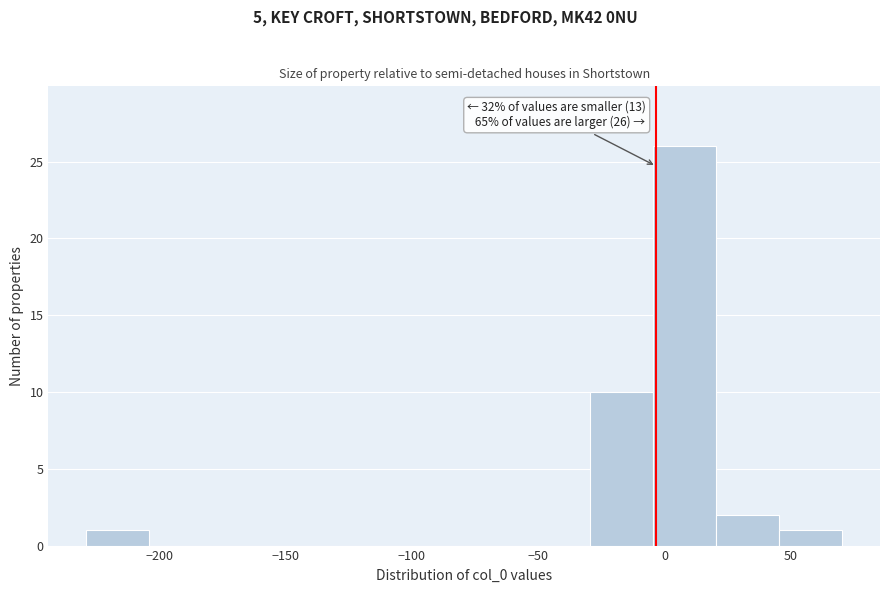

Over which range of the x-axis is the bar tallest?

-5 to 20